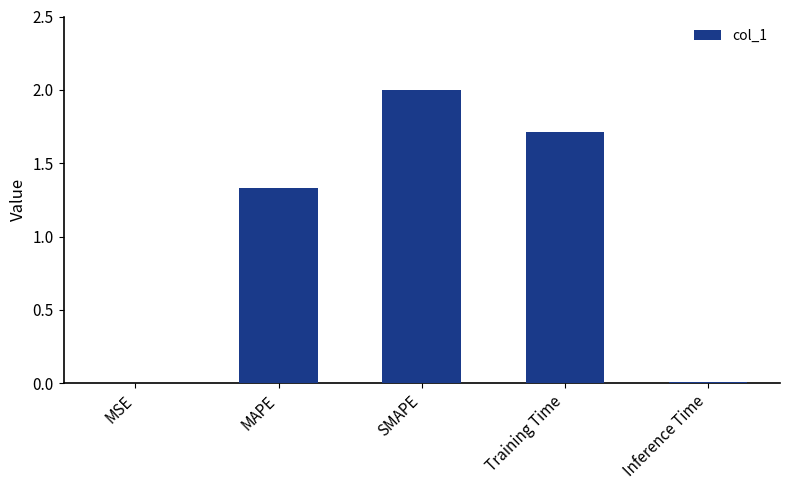

What is the average value?

1.0